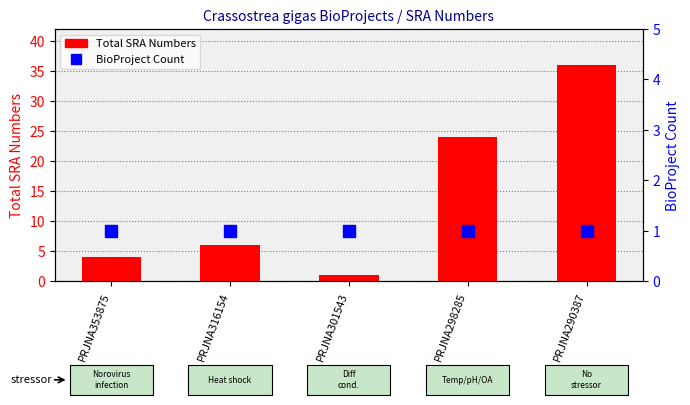

Where is BioProject Count nearest to the value 1?

PRJNA353875